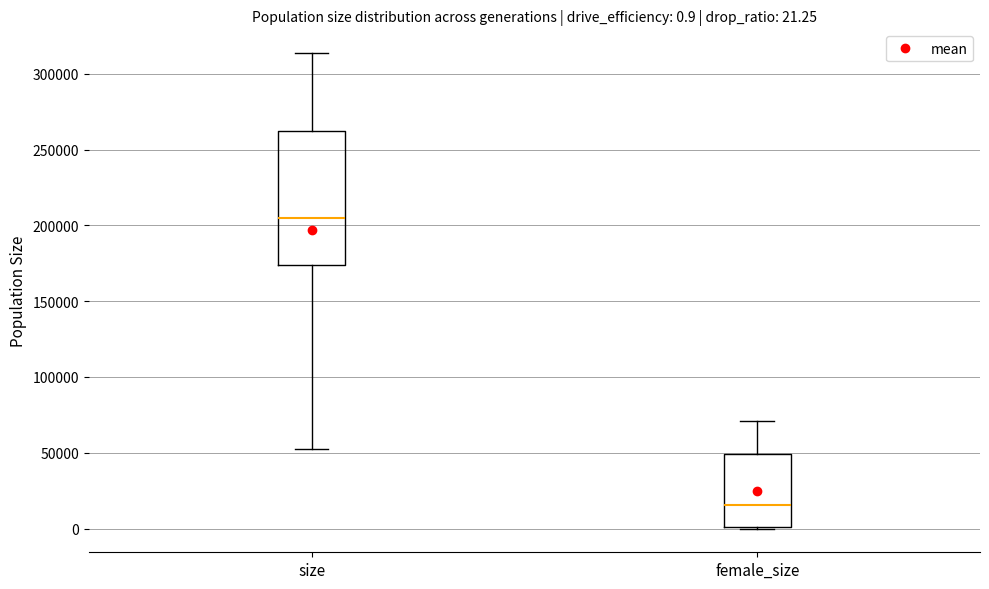

Comparing the boxes themselves (not the whiskers), which one is the tallest?

size